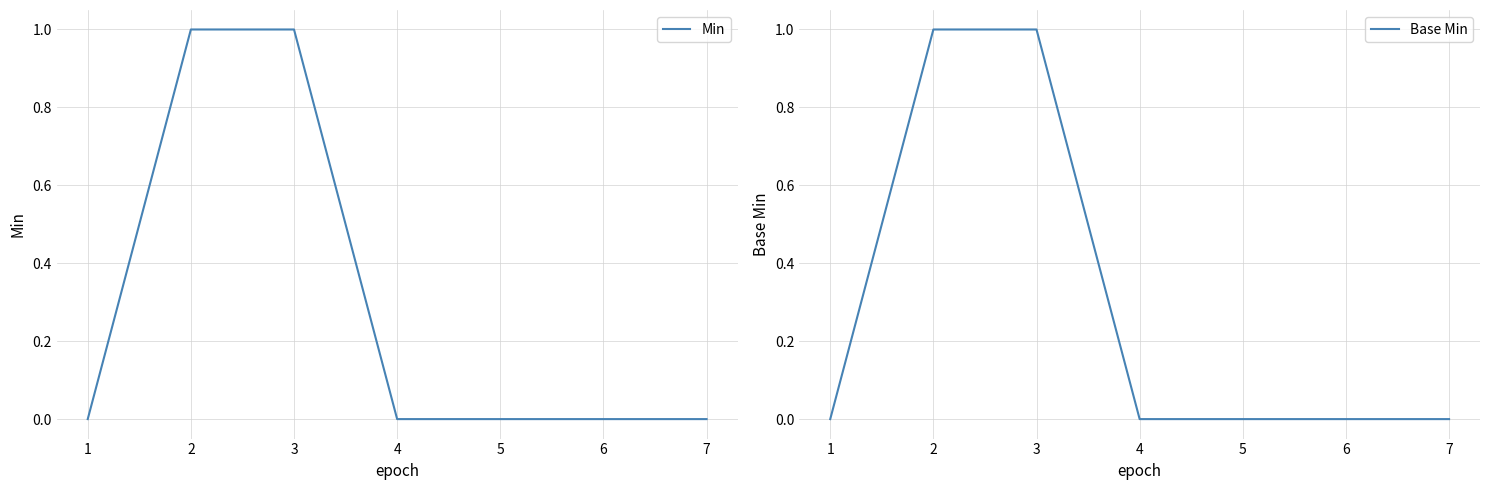

At which label does Min reach its peak?

2